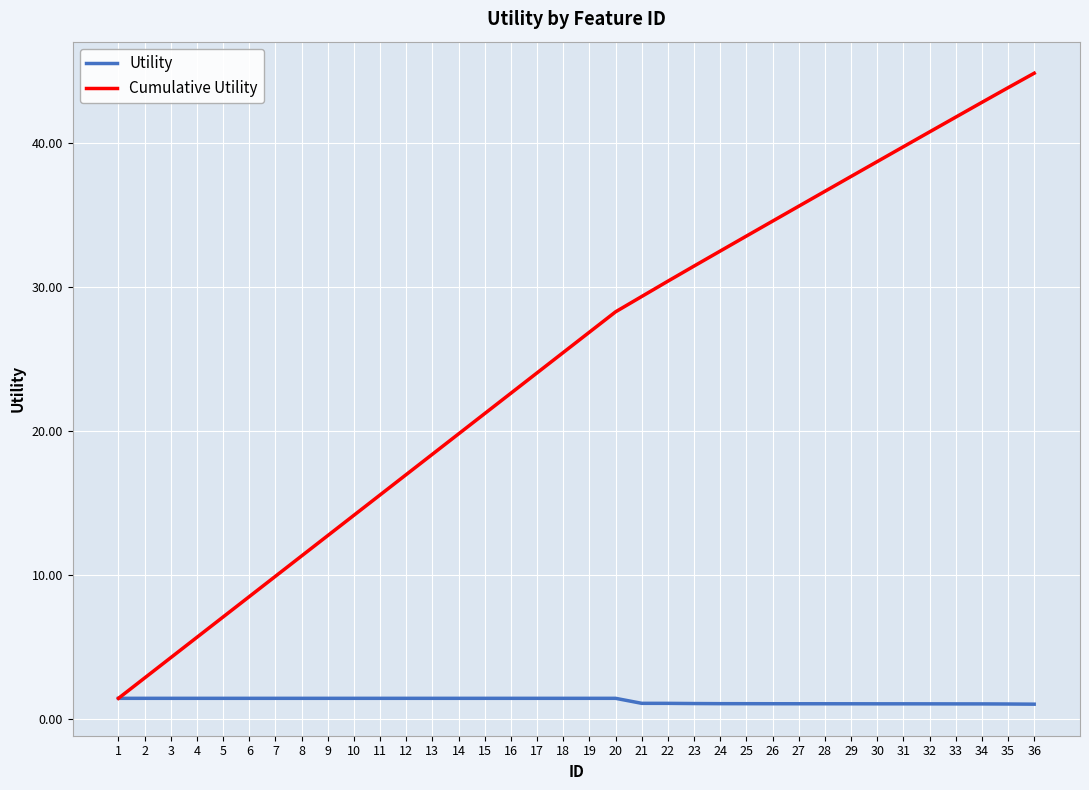

Is it true that Cumulative Utility equals 28.3 at 20?

True